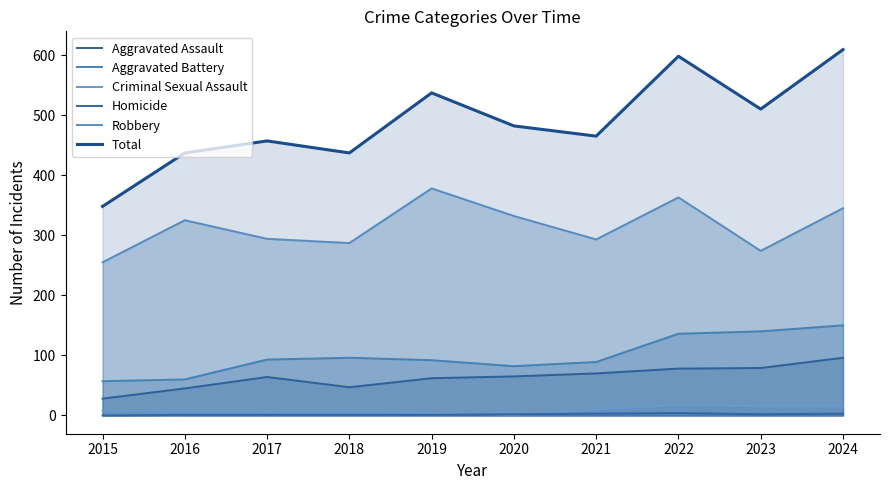

At how many categories does at least one series exceed 171?

10